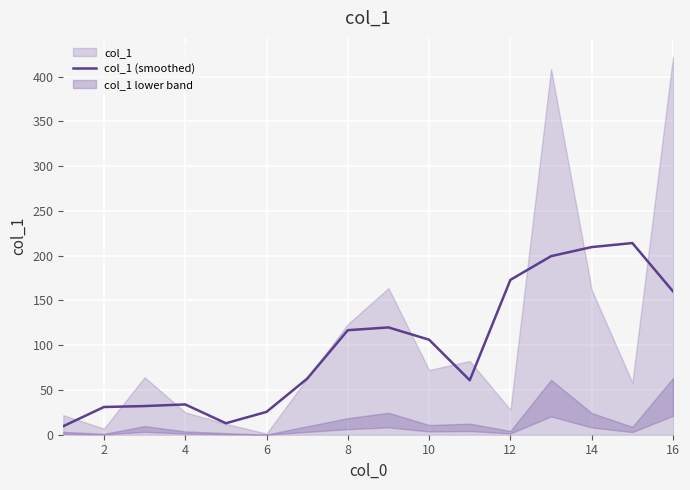

How many points are higher than both their immediate neighbors (excluding endpoints)?

3